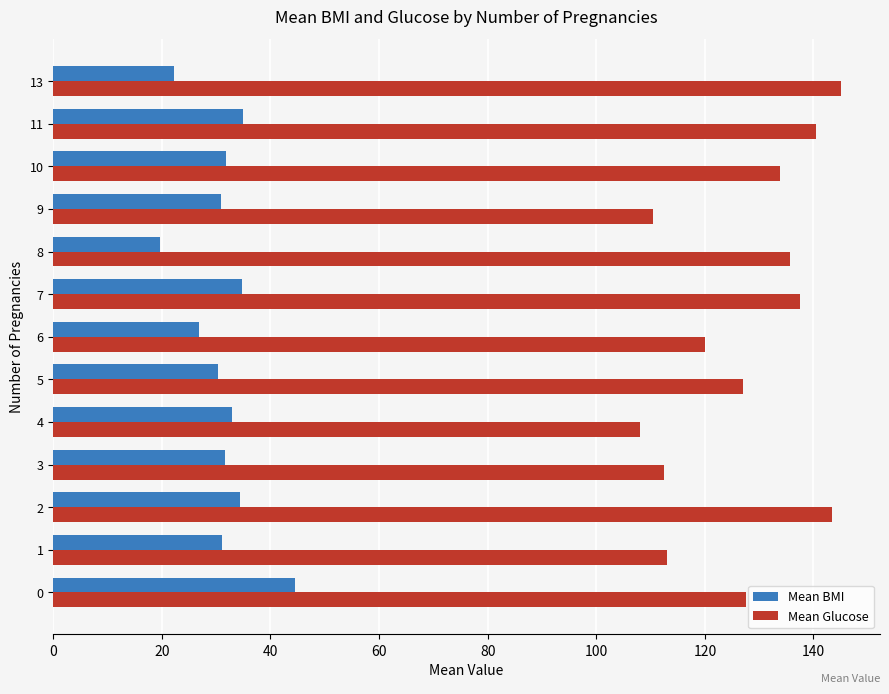

At how many categories does at least one series exceed 101?

13